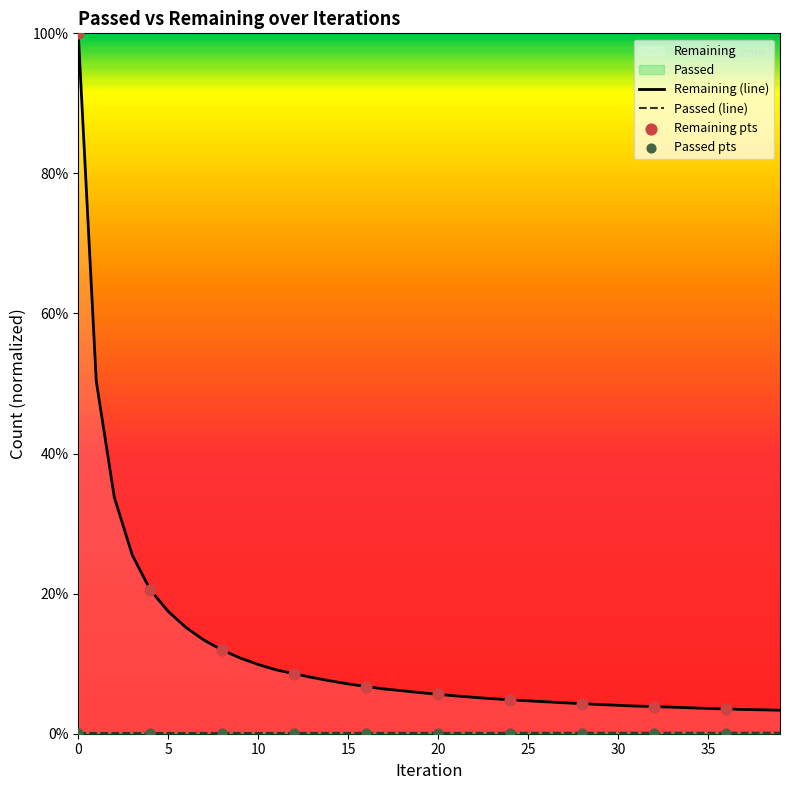

Which series has the largest Y range (max minus min)?

Remaining